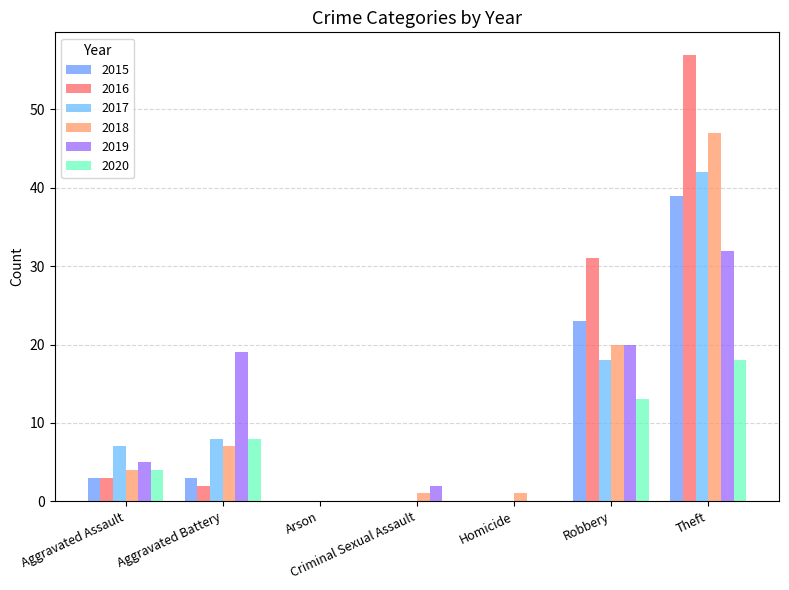

Count the number of data series in this chart.

6